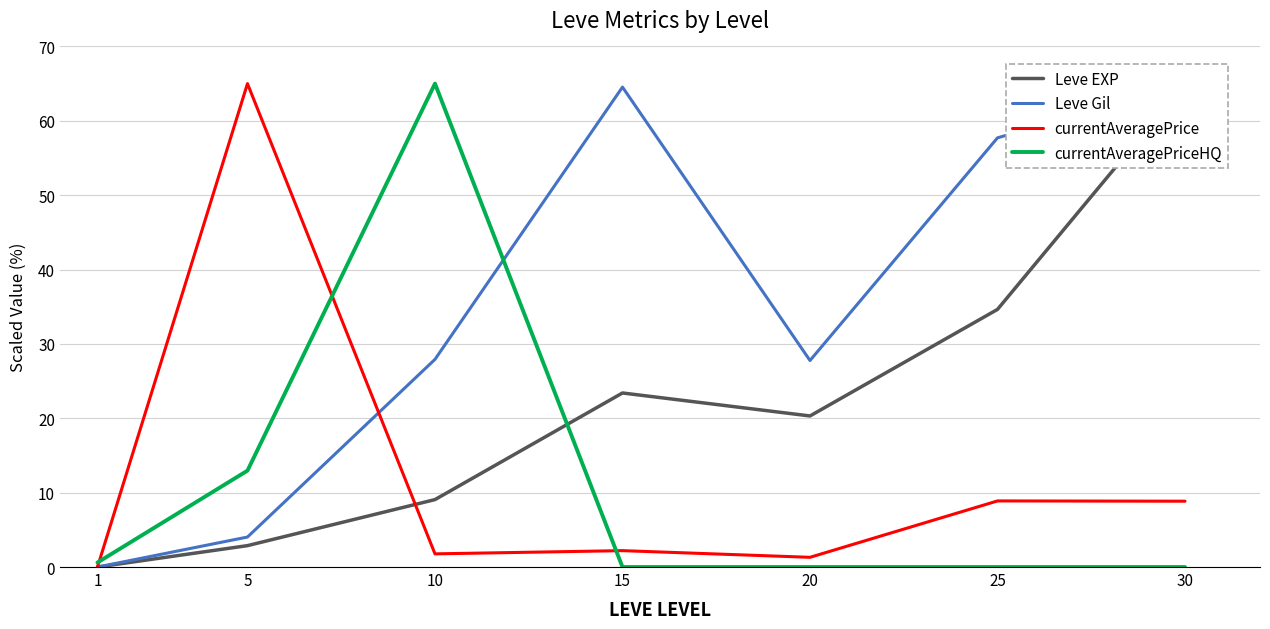

Reading right to left, extract all data points from this chart.

Leve EXP: 65.0	34.6	20.3	23.4	9.1	2.9	0.0
Leve Gil: 65.0	57.7	27.8	64.5	27.9	4.0	0.0
currentAveragePrice: 8.9	8.9	1.3	2.2	1.8	65.0	0.0
currentAveragePriceHQ: 0.0	0.0	0.0	0.0	65.0	13.0	0.6